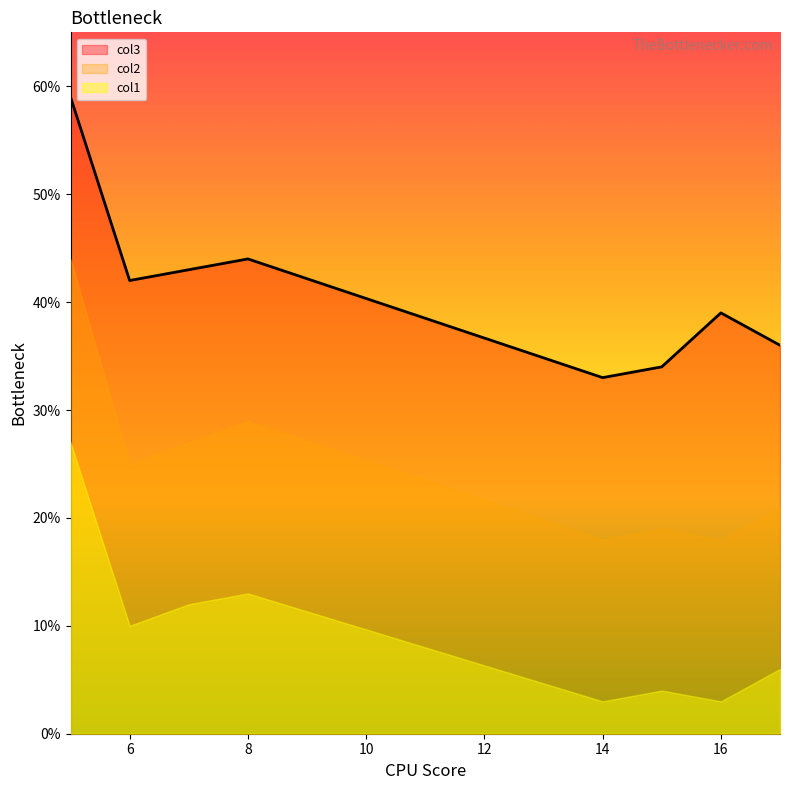

At which label does col1 first exceed 10?

5